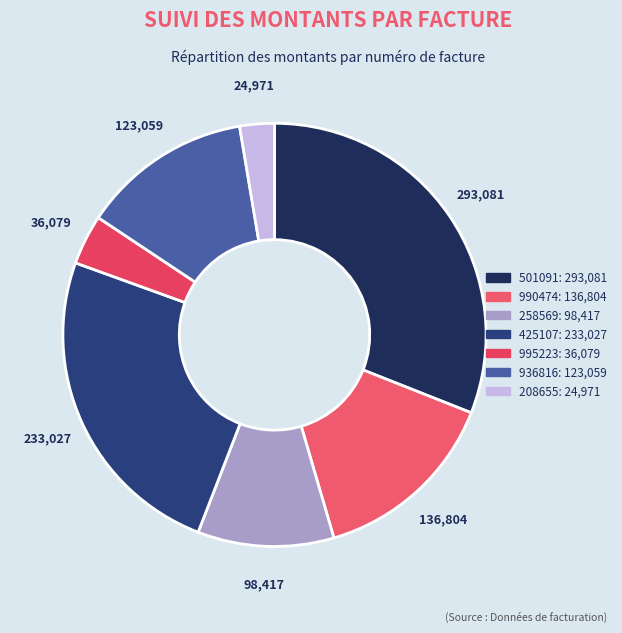

True or false: 501091 accounts for 45% of the total.

False